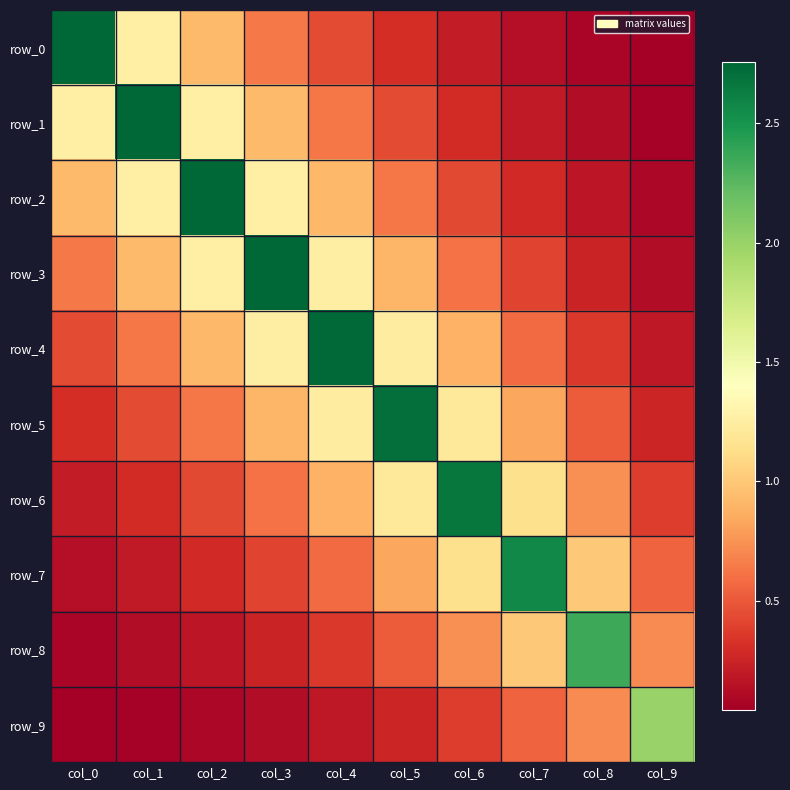

The row_4 series shows 0.2 at col_9. True or false?

True